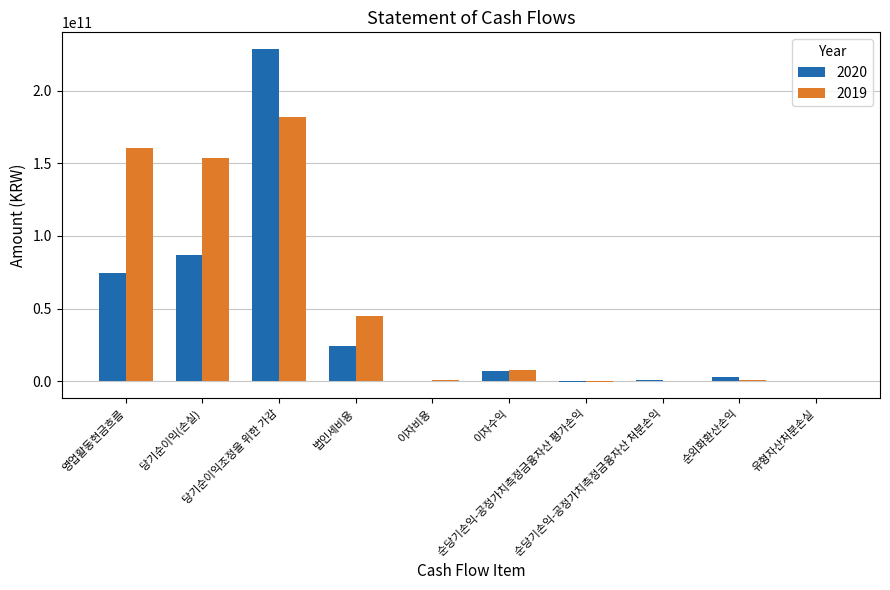

Count the number of categories in the chart.

10